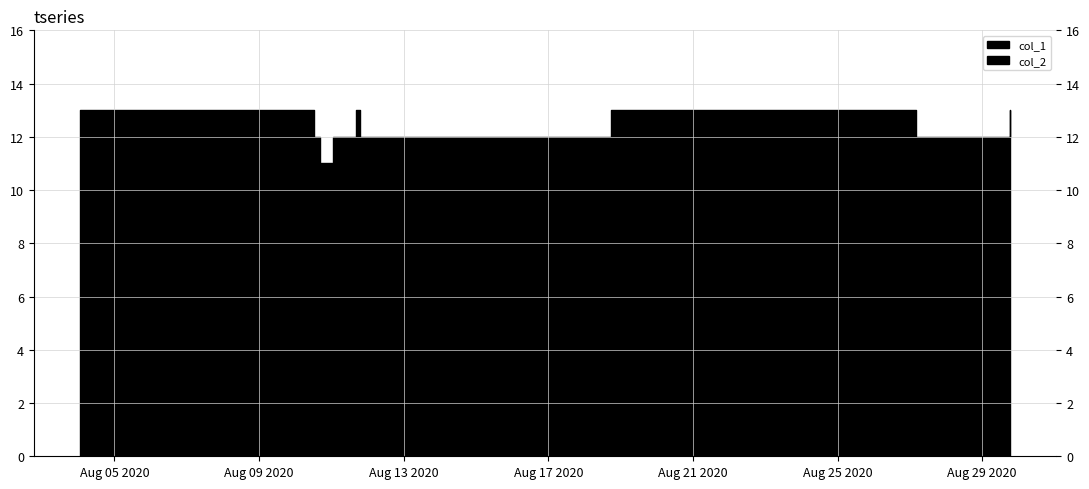

The value of col_2 at 0 is 0. True or false?

True